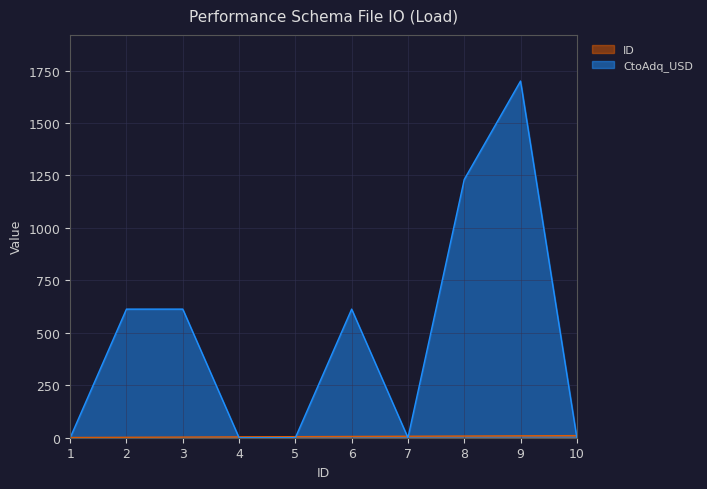

How many intersections are there between CtoAdq_USD and ID?

6